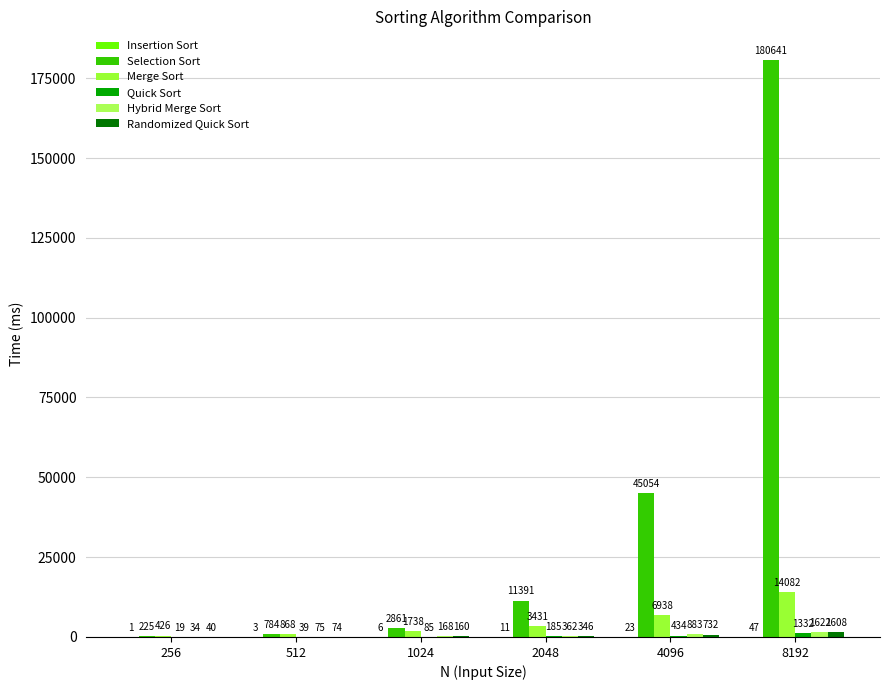

The value of Selection Sort at 8192 is 102253. True or false?

False